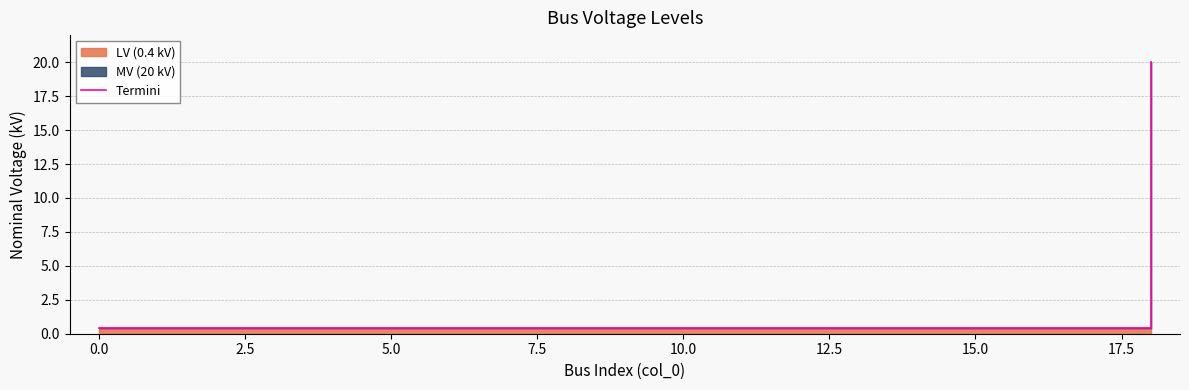

What is the value of the 15th point from the left?

0.4